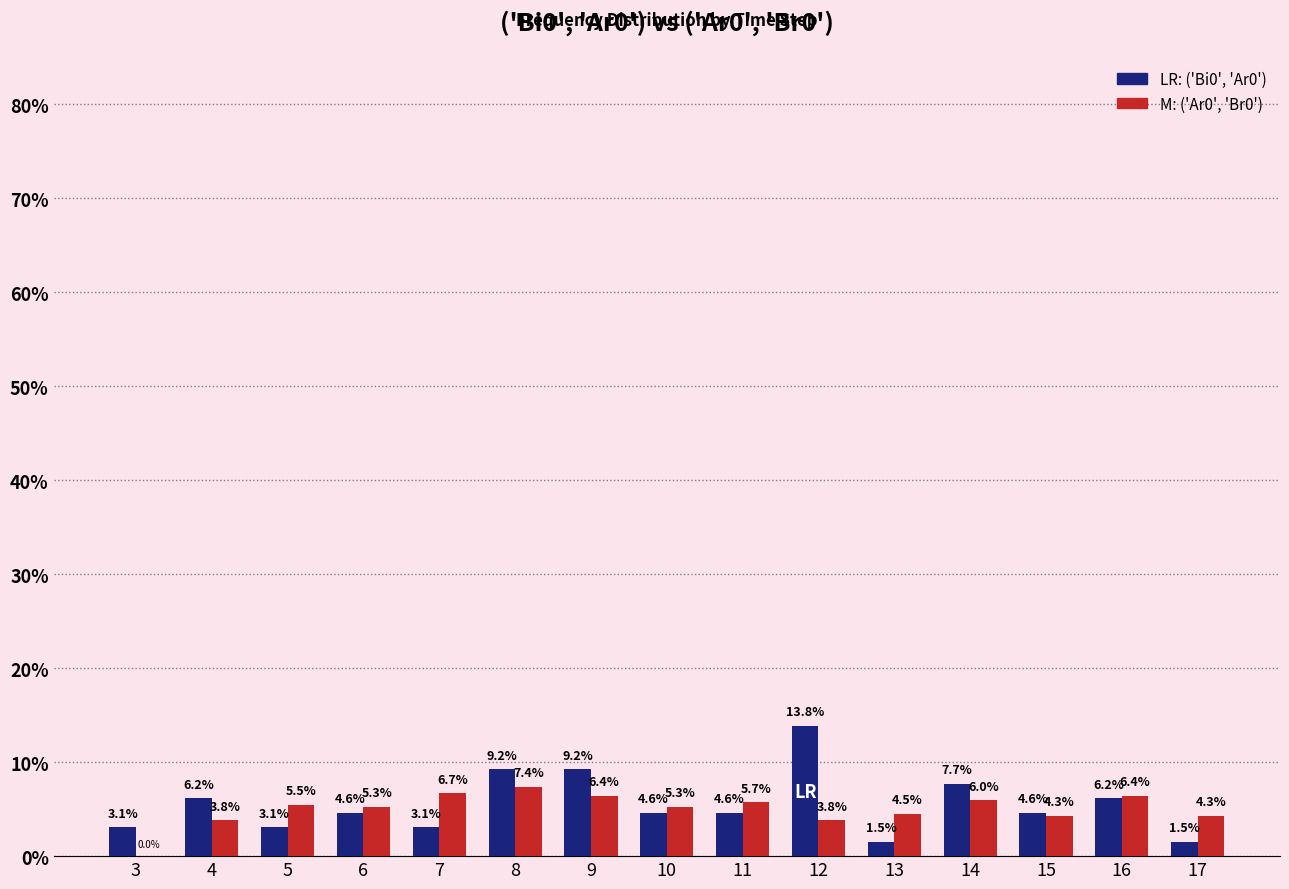

Does the chart contain any negative values?

No